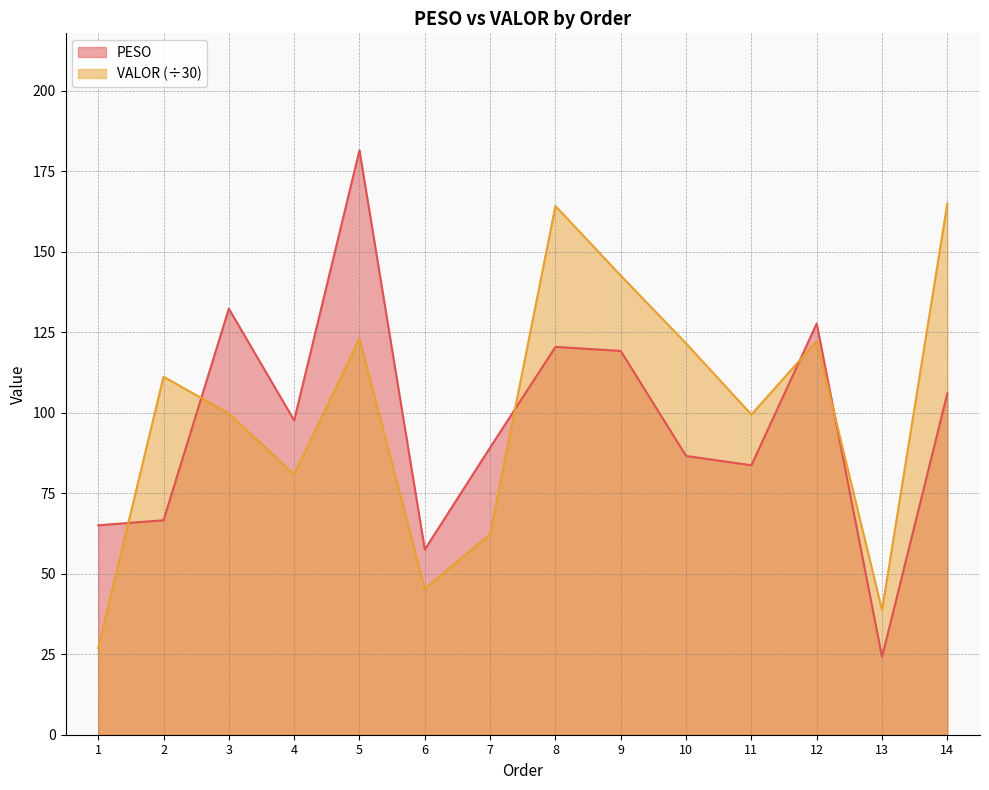

At which category does PESO reach its first local peak?

3